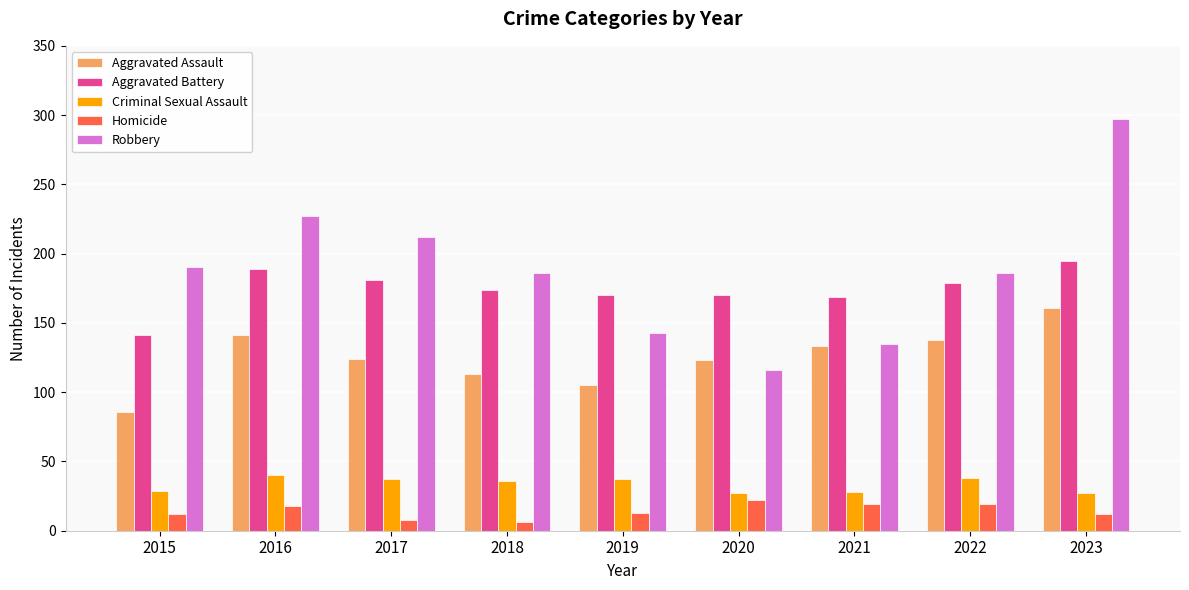

The value of Aggravated Assault at 2020 is 82. True or false?

False